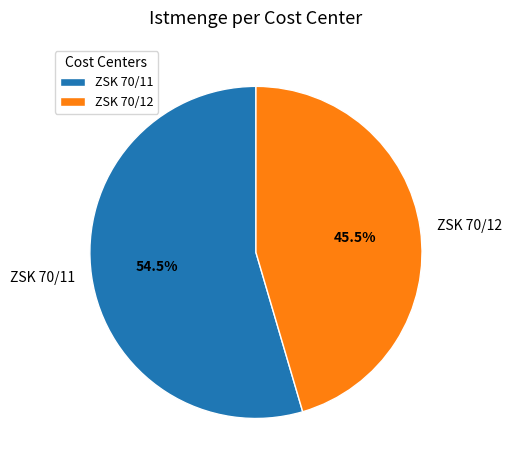

True or false: ZSK 70/11 accounts for 48% of the total.

False